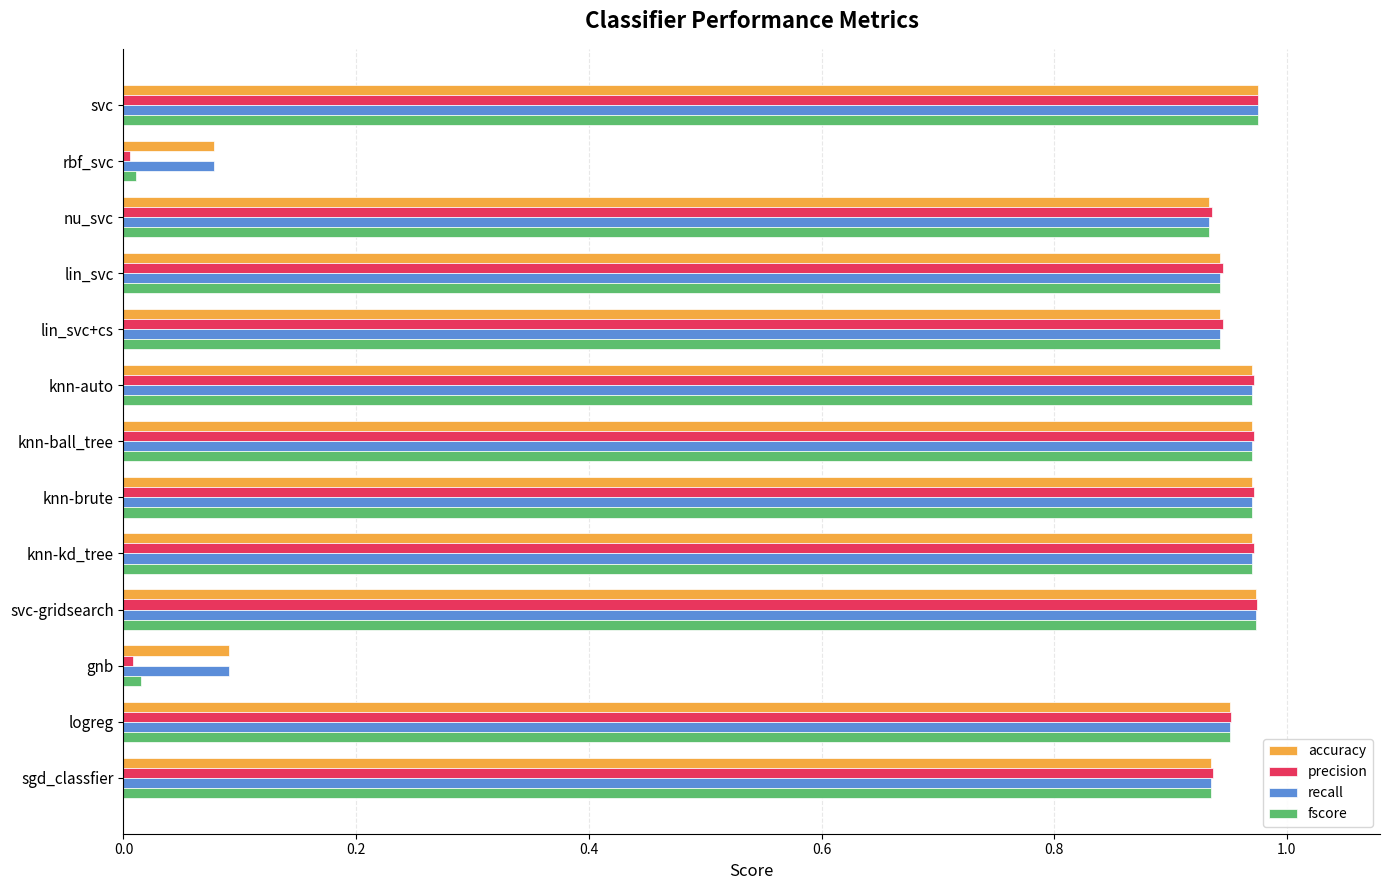

What is the sum of the fscore values at lin_svc and svc-gridsearch?

1.9